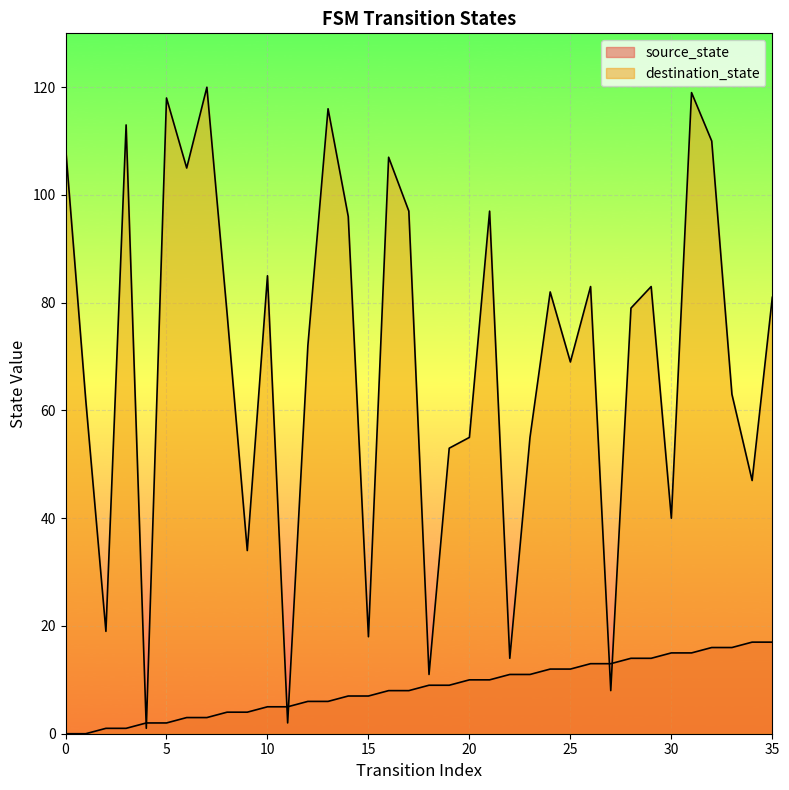

Which series changed the most between 5 and 7?

destination_state